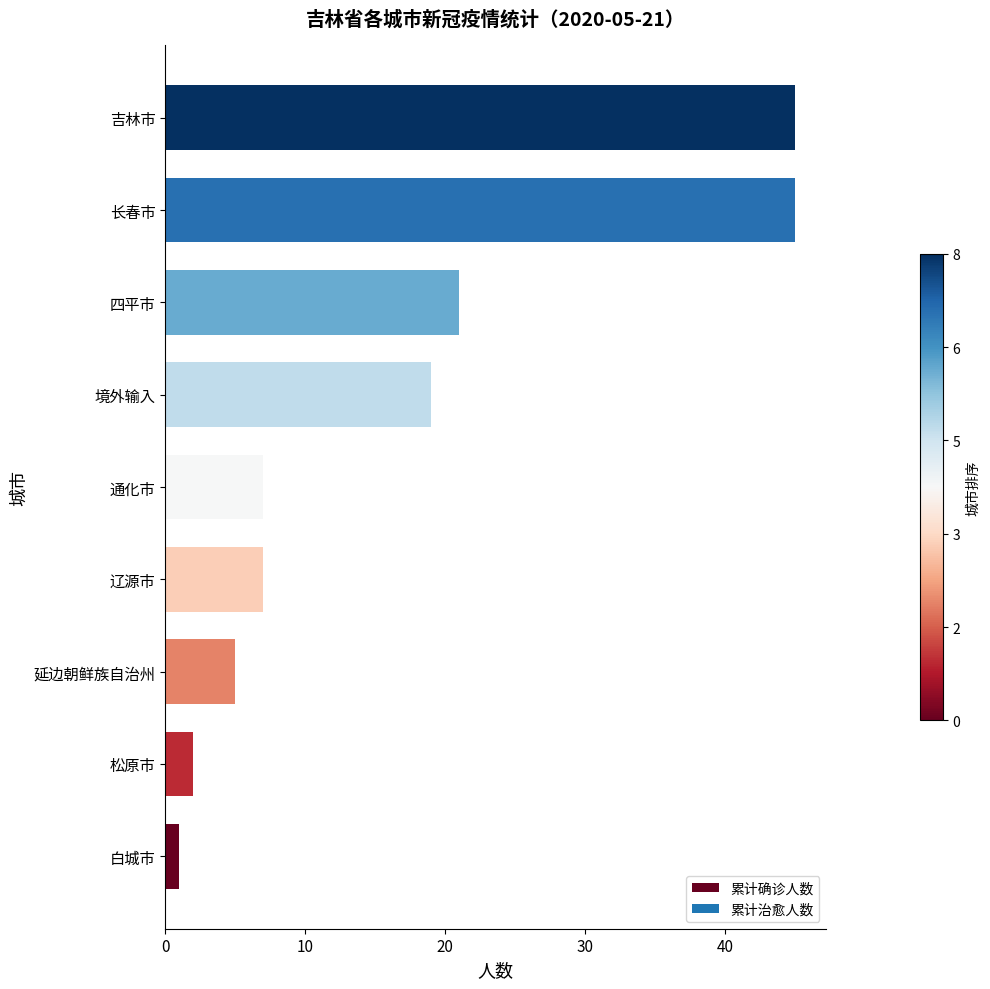

What is the minimum value shown in the chart?

1